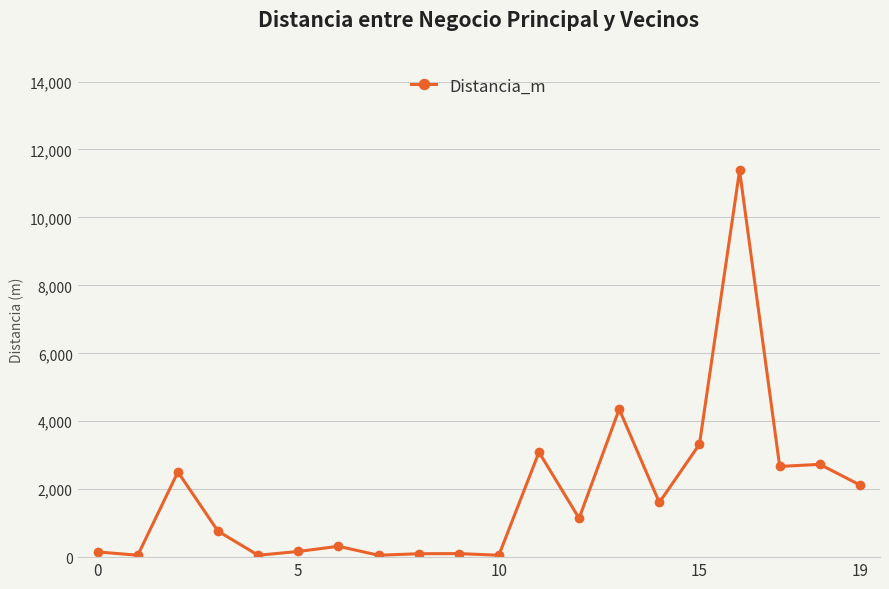

What is the maximum value shown in the chart?

11382.1